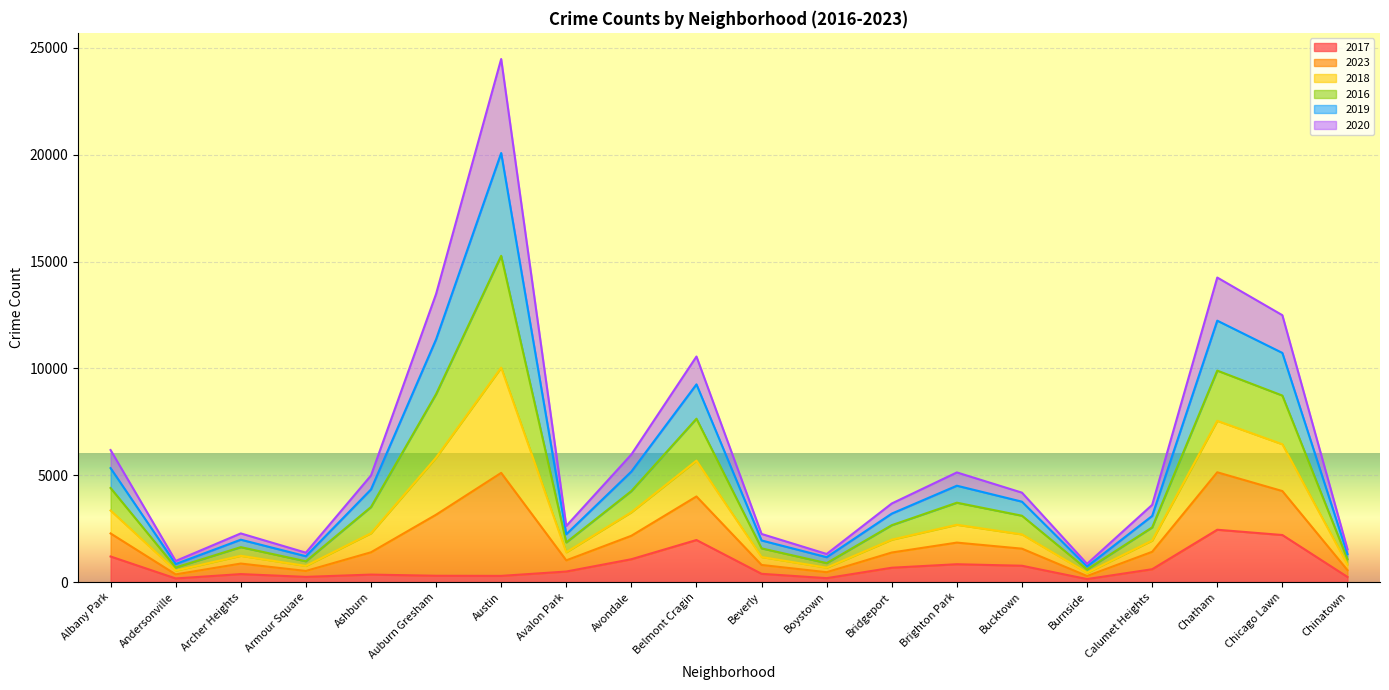

True or false: 2017 has a value of 3681 at Chicago Lawn.

False